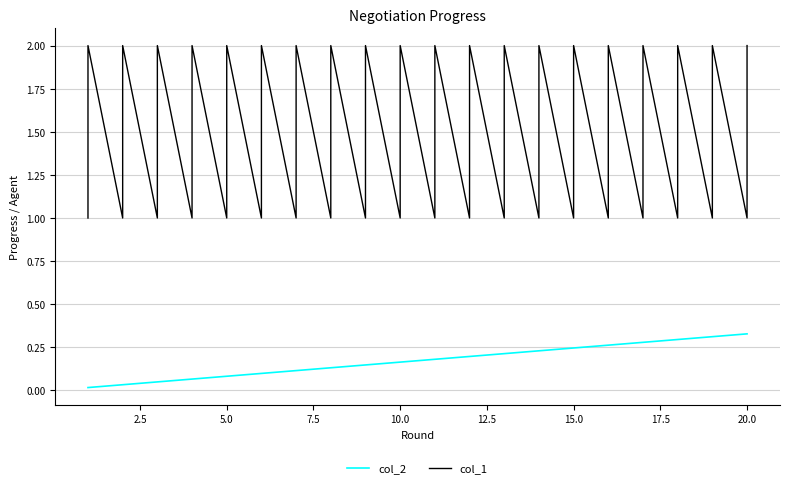

Which series has the largest total across all categories?

col_1